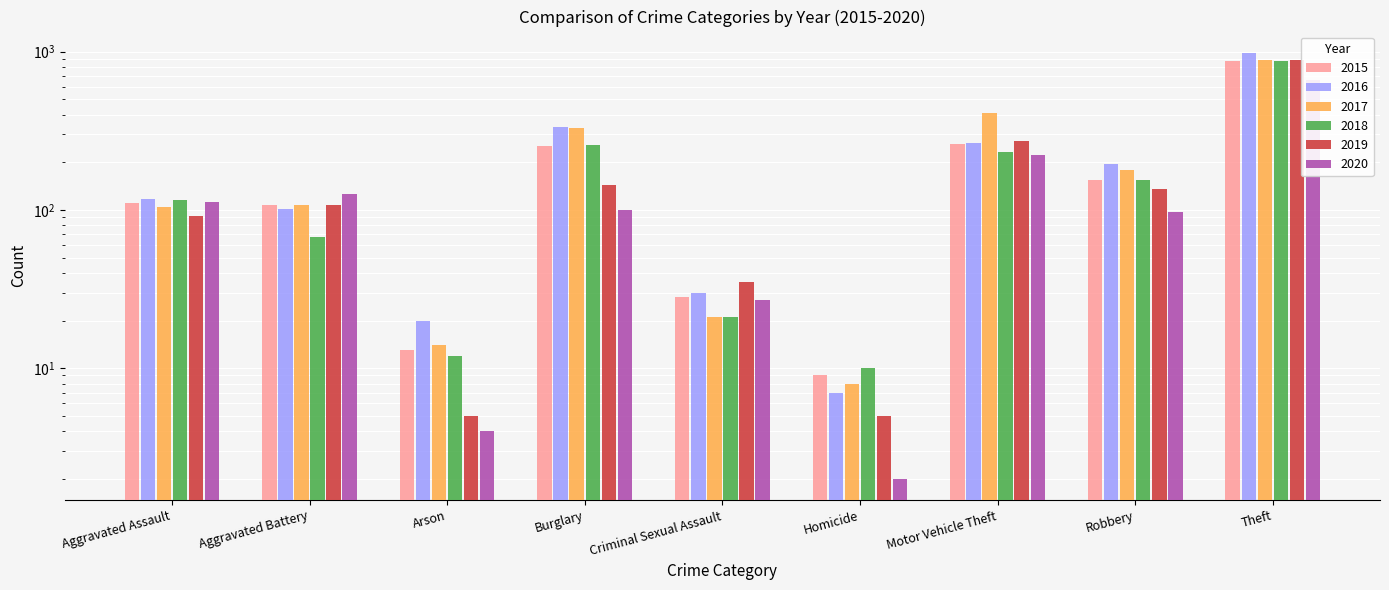

What is the average value of the 2019 series?

187